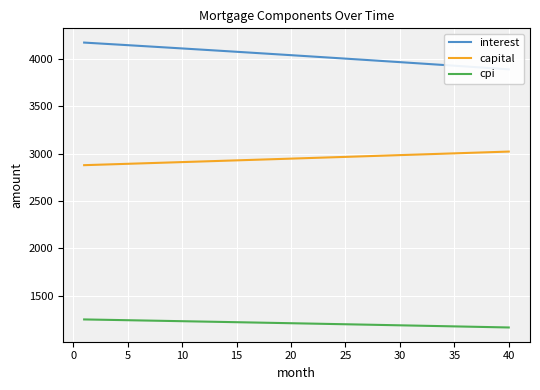

True or false: cpi and capital cross at least once.

False